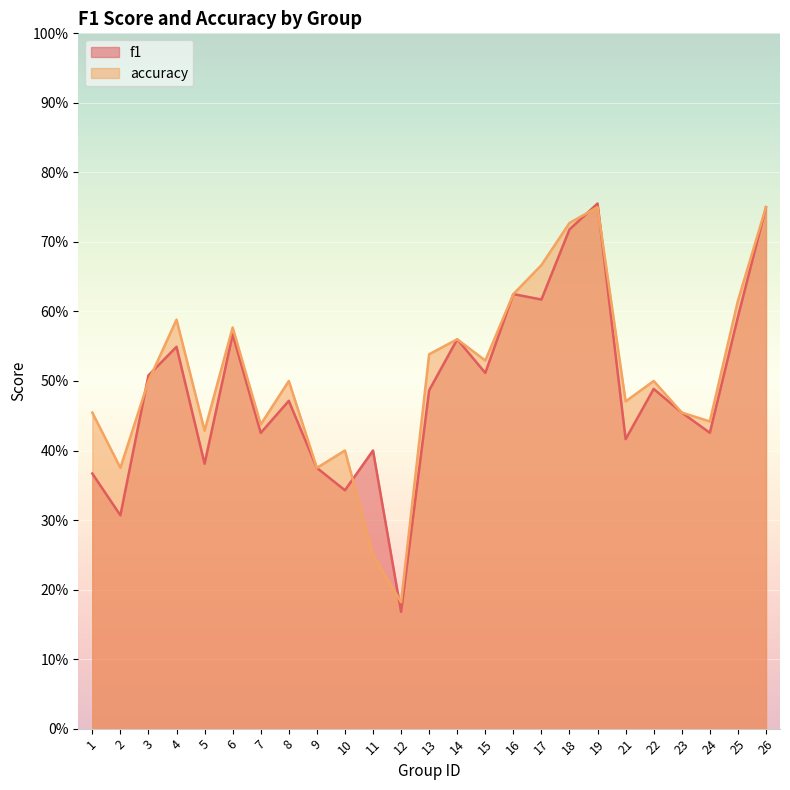

Which series ends up on top after the final intersection of accuracy and f1?

accuracy